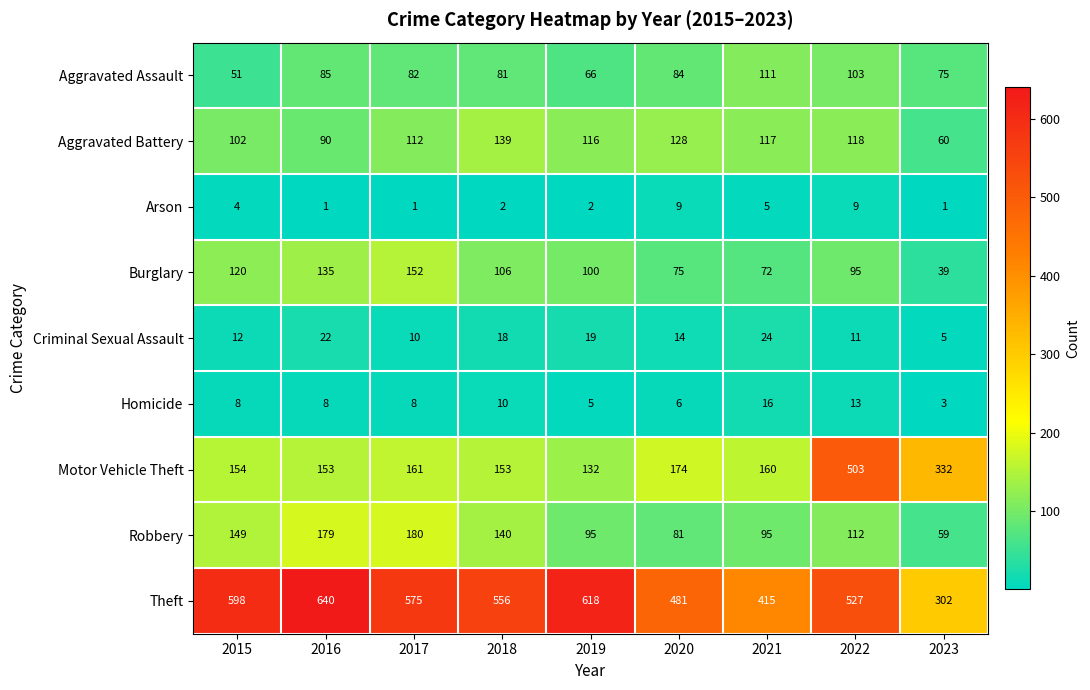

At which category is the sum across all series the highest?

2022